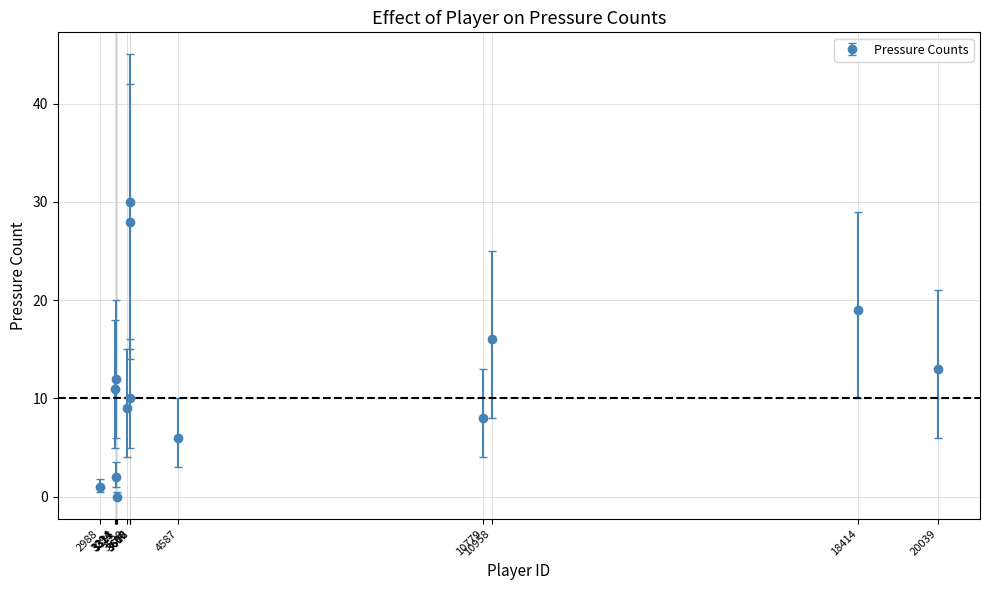

How many points are higher than both their immediate neighbors (excluding endpoints)?

3